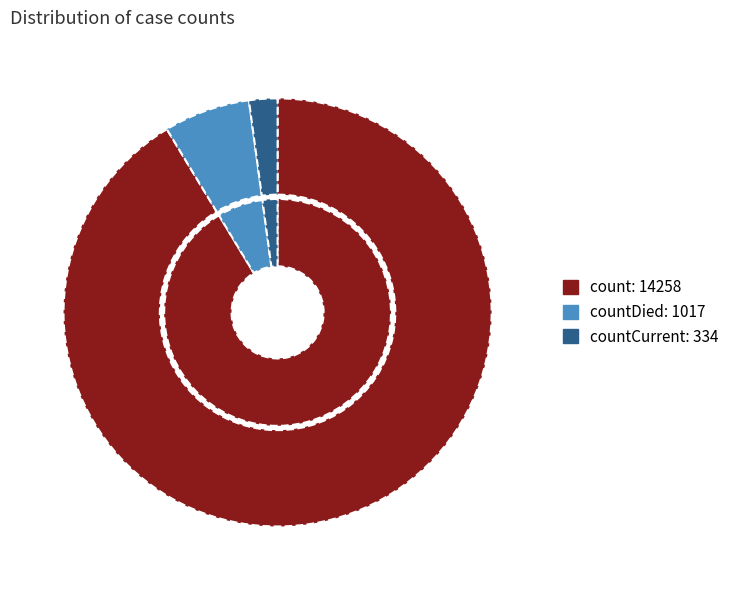

How much of the chart is everything except countCurrent?

97.9%